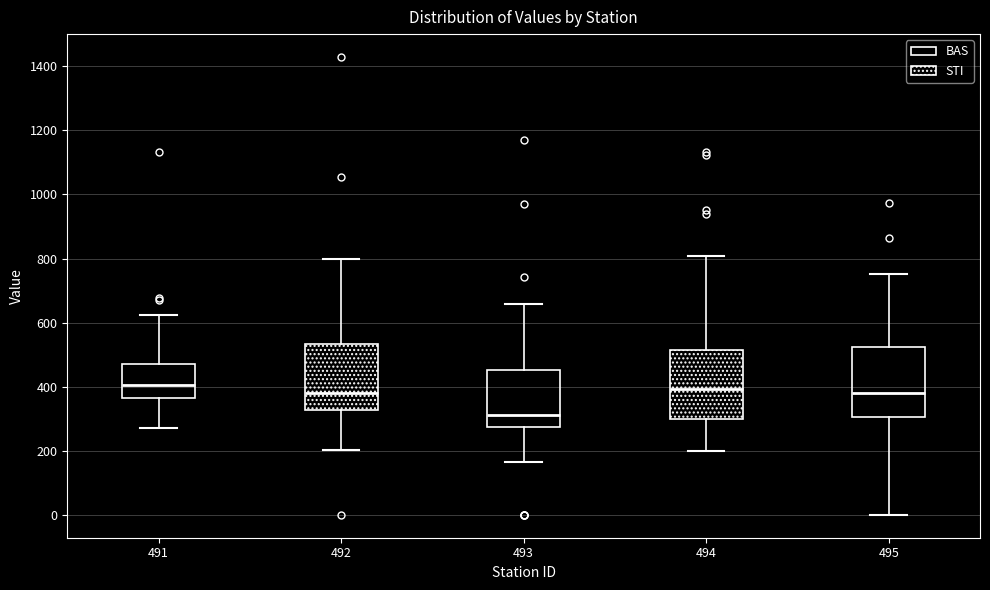

Reading left to right, read every box against the y-axis: the position of its median line, the range the box covers, and the ends of its whiskers. The values are not printed on the chart, so give them approximately, as read against the axis.

491: median 400, box 360 to 480, whiskers 280 to 620
492: median 380, box 320 to 540, whiskers 200 to 800
493: median 320, box 280 to 460, whiskers 160 to 660
494: median 400, box 300 to 520, whiskers 200 to 800
495: median 380, box 300 to 520, whiskers 0 to 760